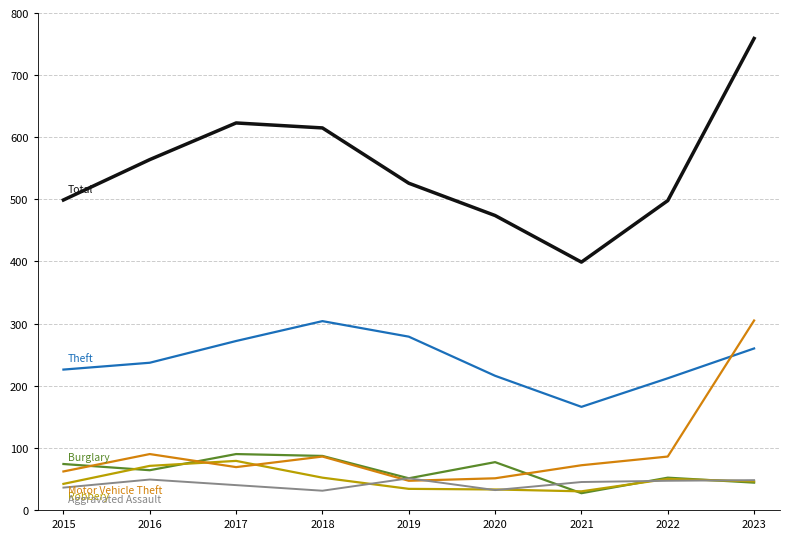

What is the spread (max minus min) of values at 2022?

451